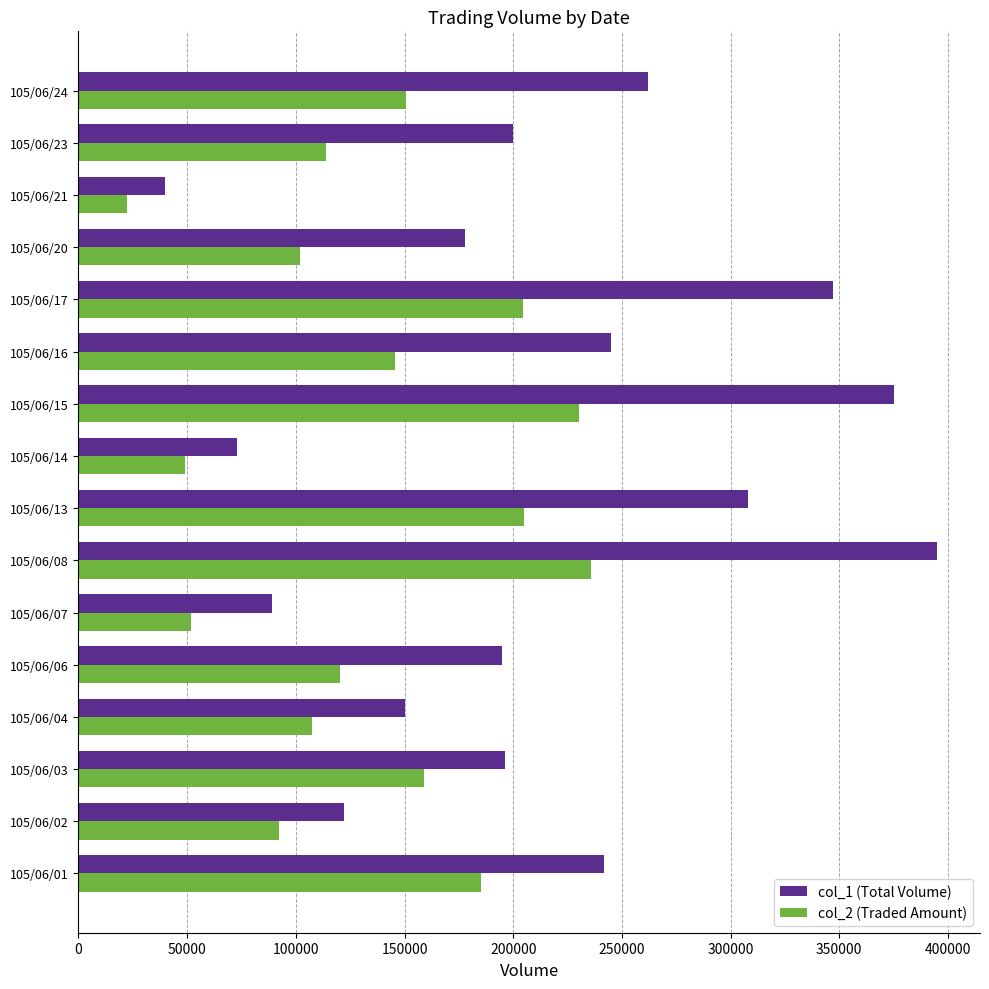

List the series in order of their overall mean, highest first.

col_1 (Total Volume), col_2 (Traded Amount)